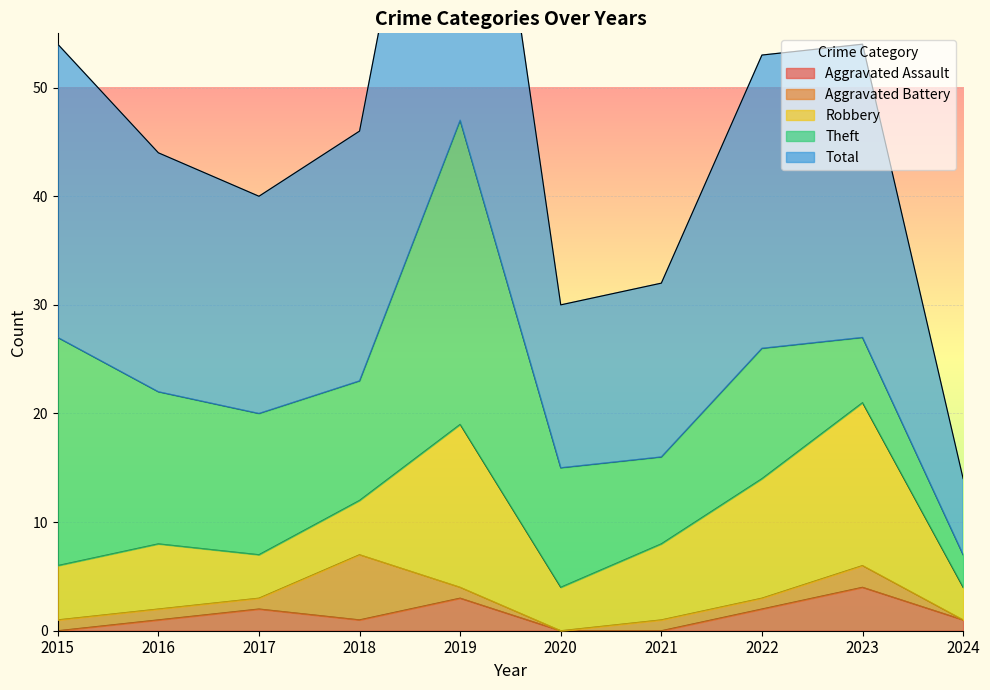

How many lines are shown in the chart?

5